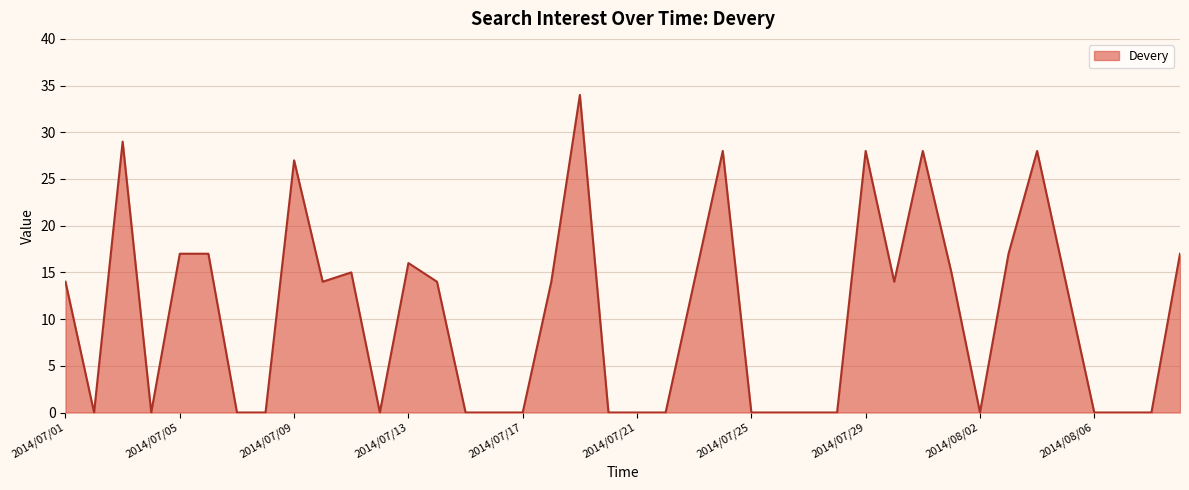

What is the greatest value displayed?

34